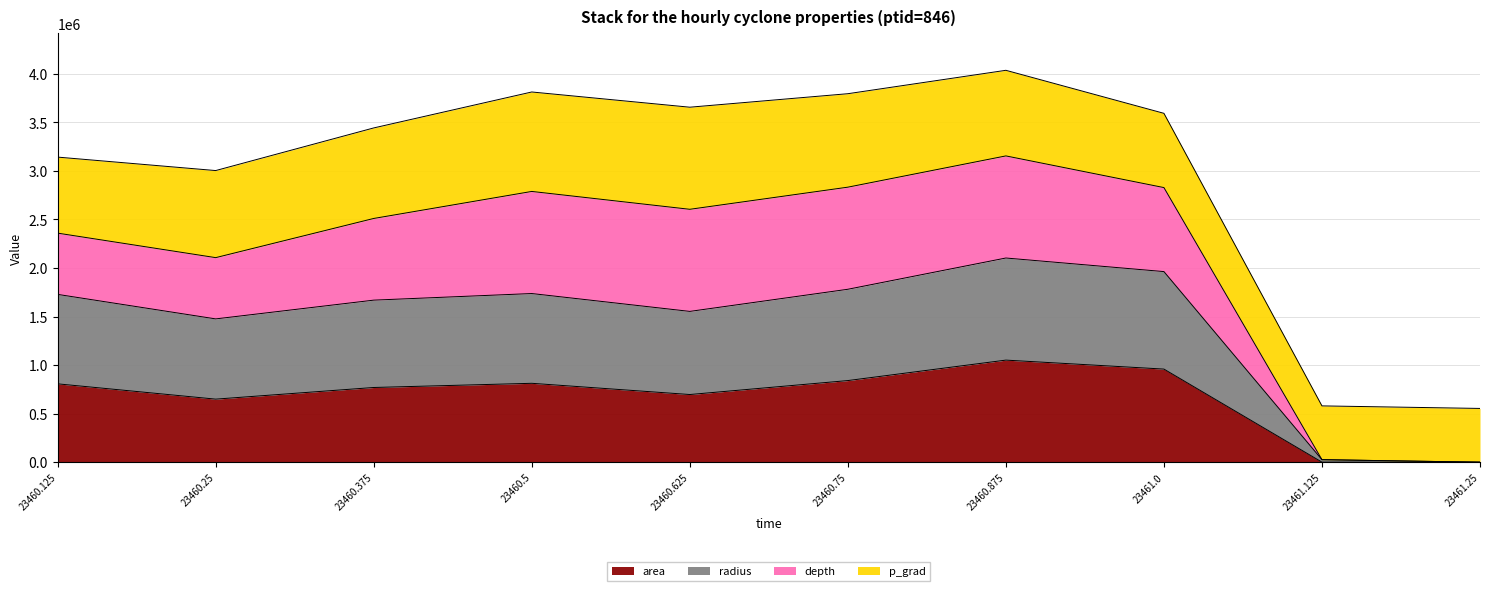

What is the total value across all series at 23460.25?

3002937.0